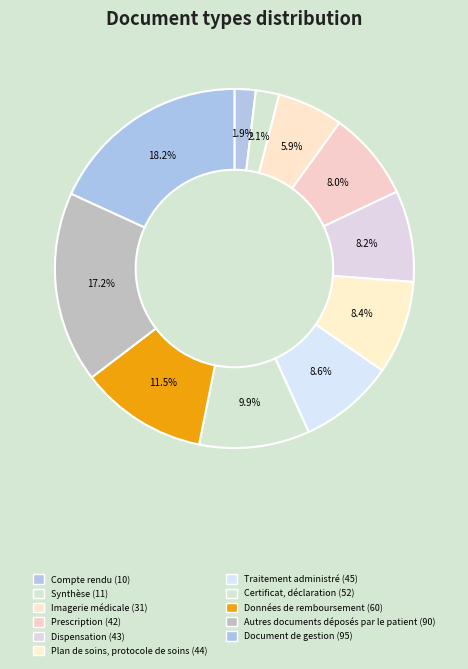

To the nearest percent, what is the combined percentage of Dispensation and Données de remboursement?

20%